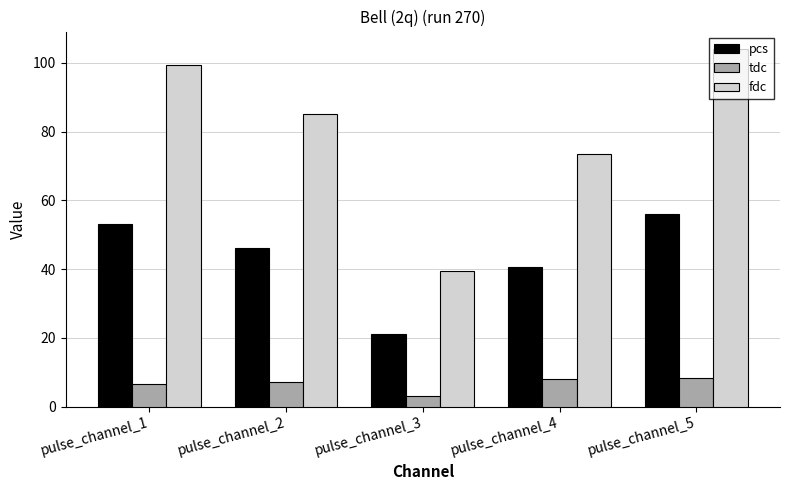

Read the fdc value at pulse_channel_3.

39.3